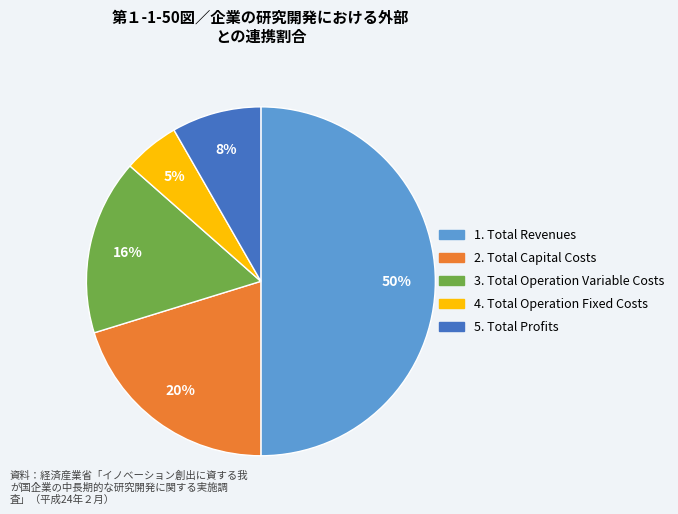

How many segments does this pie chart have?

5